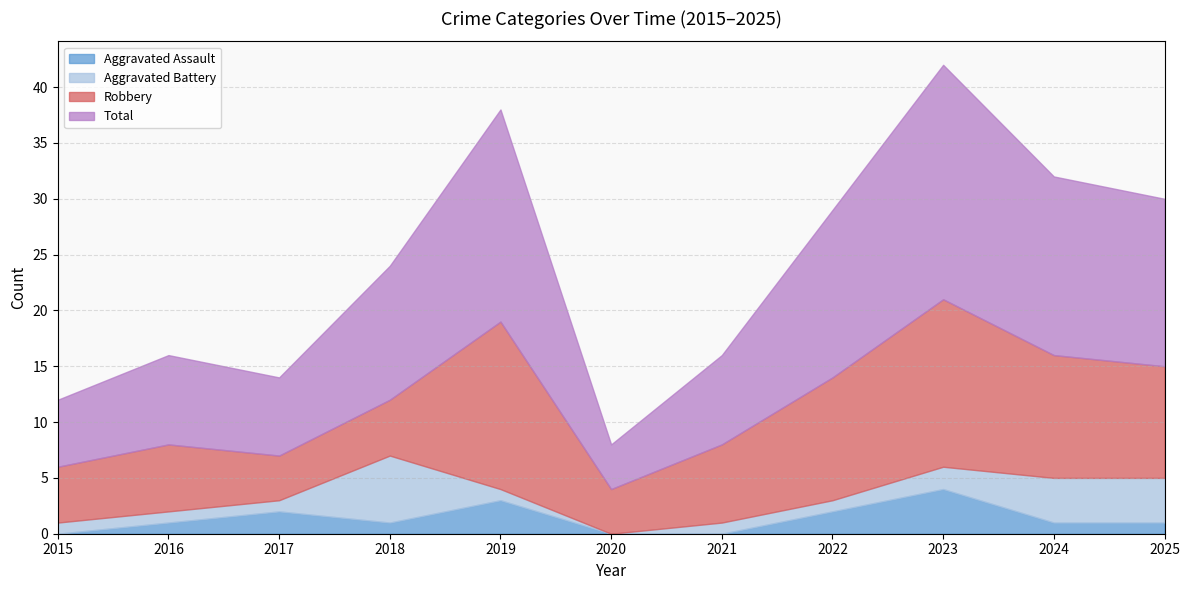

True or false: Aggravated Assault and Total cross at least once.

False